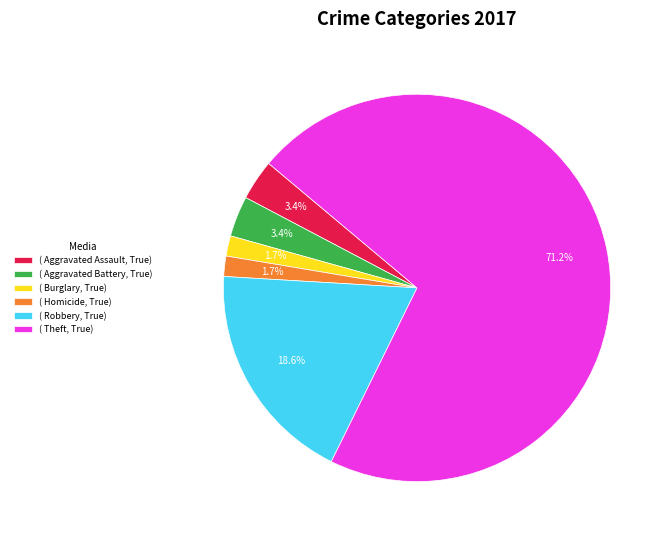

Which has a higher value, ( Aggravated Assault, True) or ( Homicide, True)?

( Aggravated Assault, True)